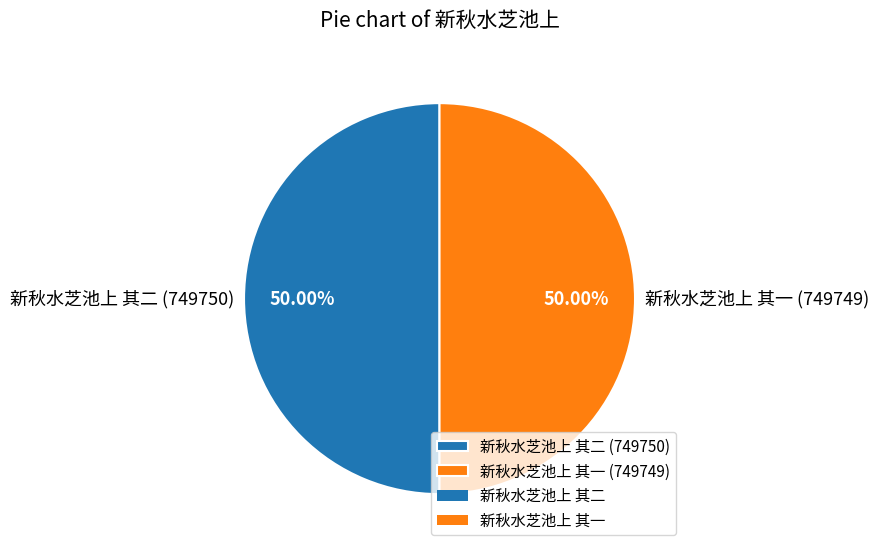

To the nearest percent, what percentage of the pie is 新秋水芝池上 其一?

50%